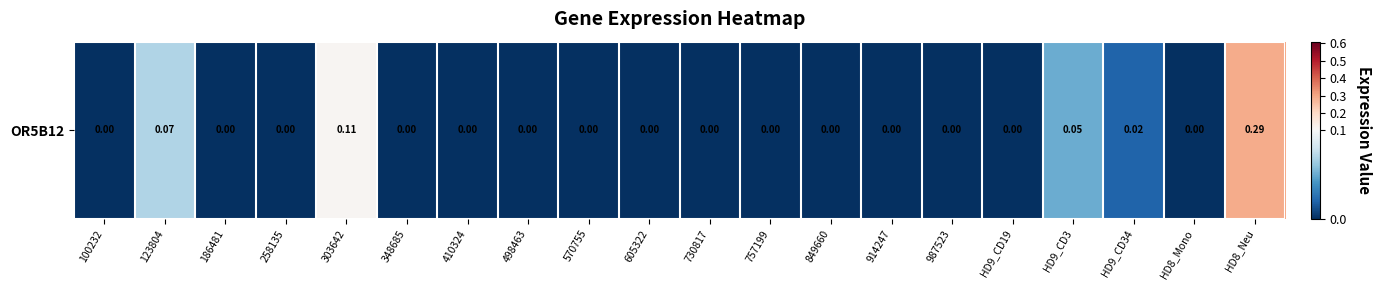

Which label corresponds to the largest value in the chart?

HD8_Neu